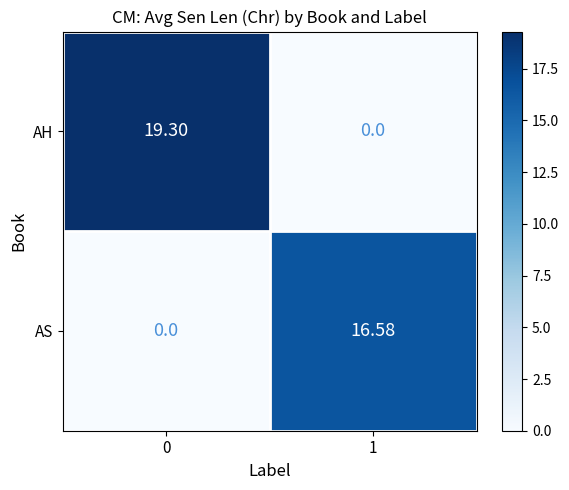

Which series changed the most between 0 and 1?

AH